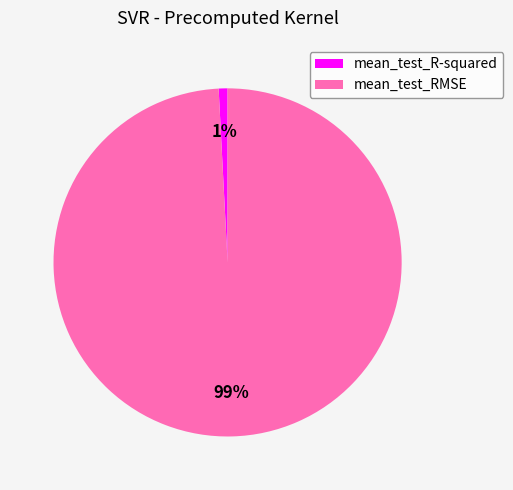

The mean_test_R-squared slice represents 1% of the pie. True or false?

True